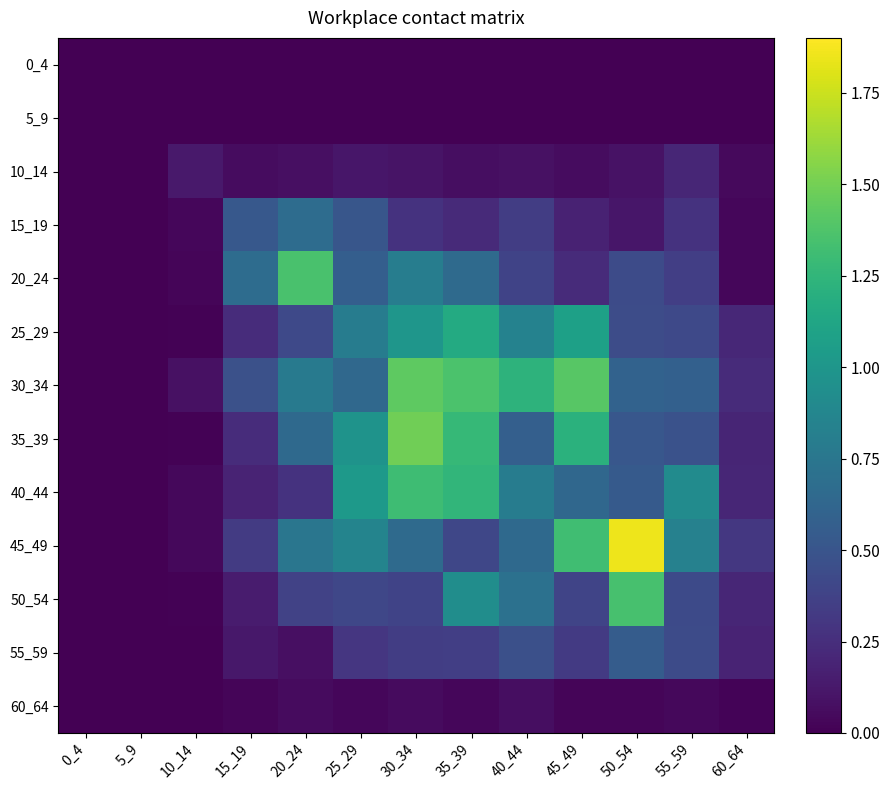

What is the greatest value displayed?

1.9